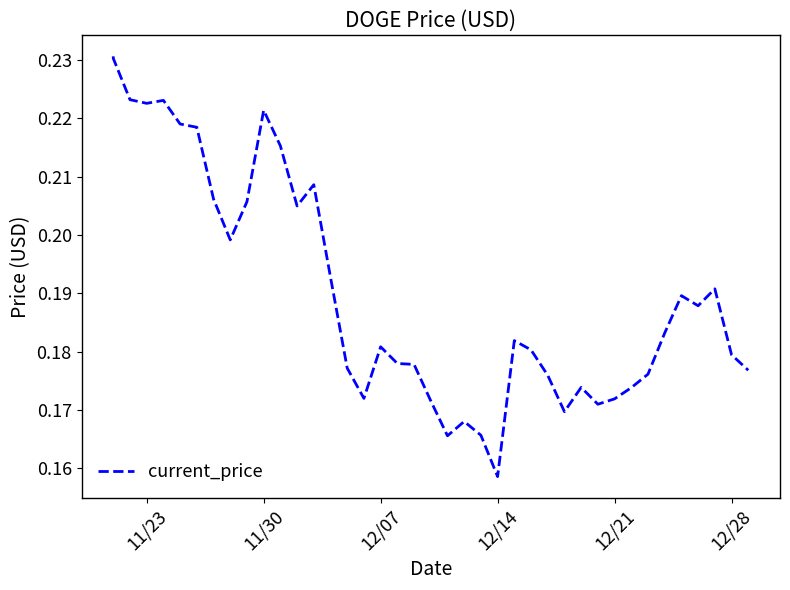

What is the minimum value shown in the chart?

0.2